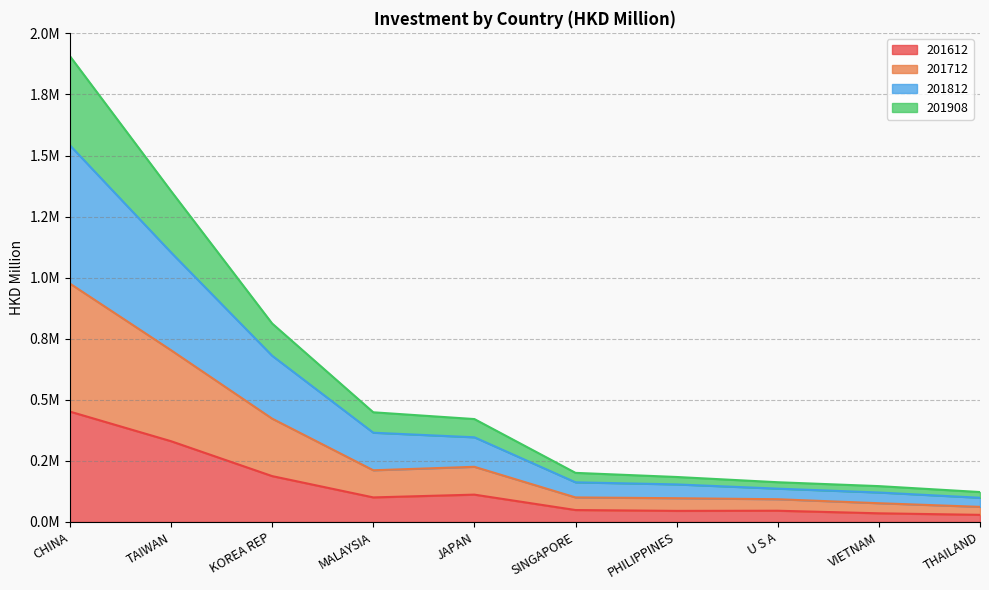

Rank the categories by 201812 value from highest to lowest.

CHINA, TAIWAN, KOREA REP, MALAYSIA, JAPAN, SINGAPORE, PHILIPPINES, U S A, VIETNAM, THAILAND